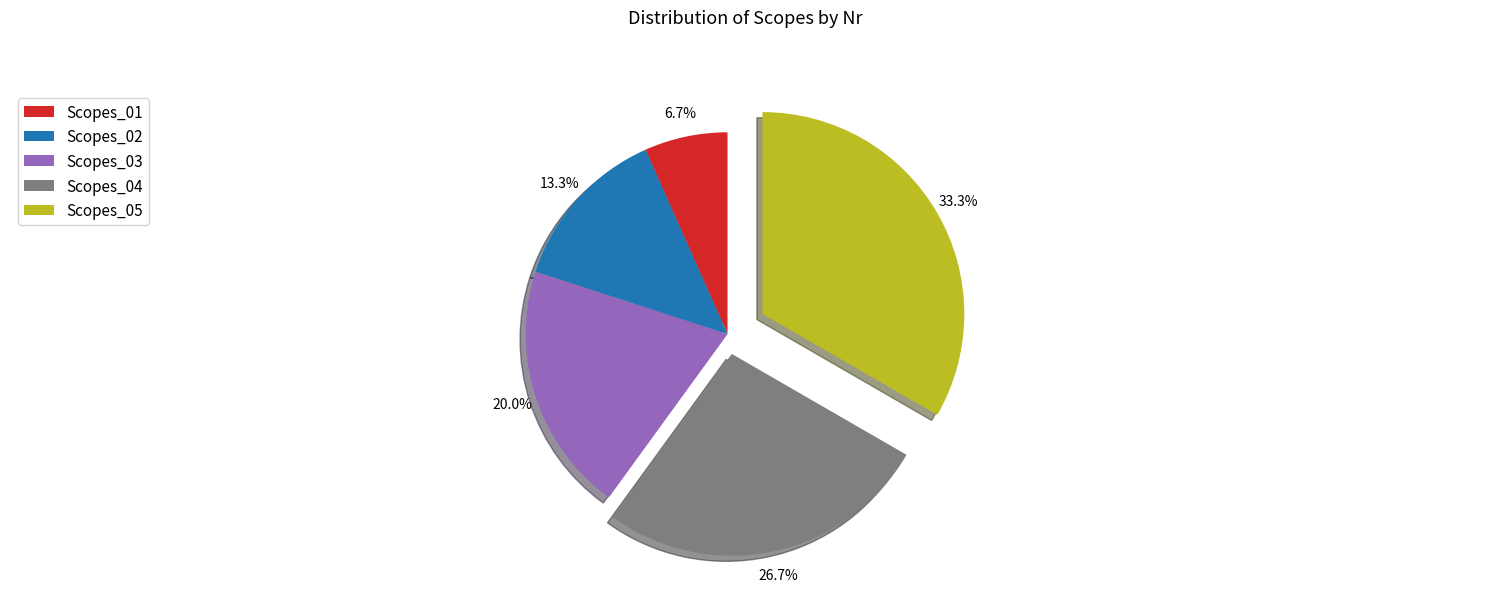

Which category has the biggest portion of the pie?

Scopes_05